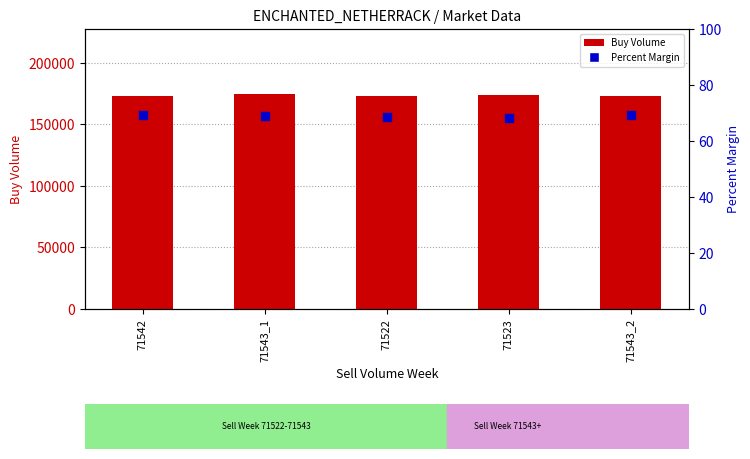

Which series has the largest Y range (max minus min)?

Buy Volume